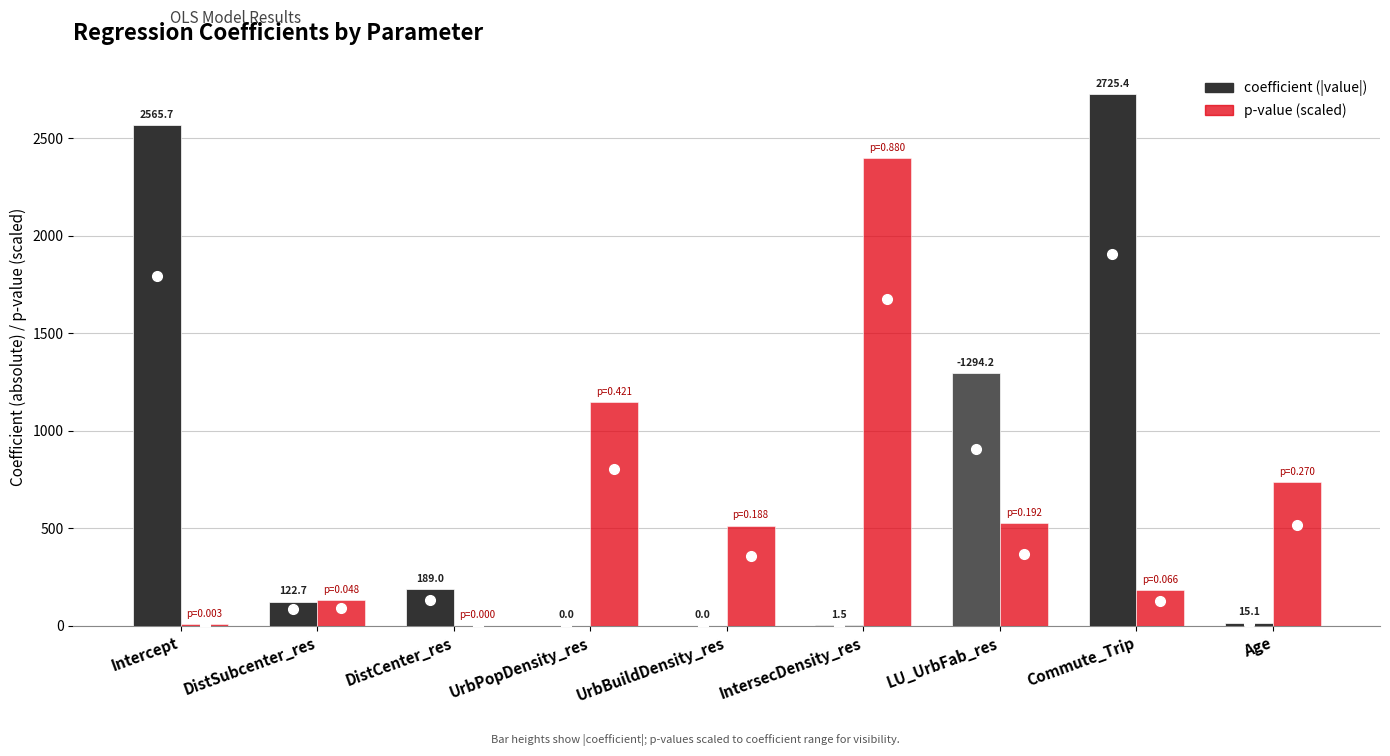

Which category has the highest value across all series?

Commute_Trip